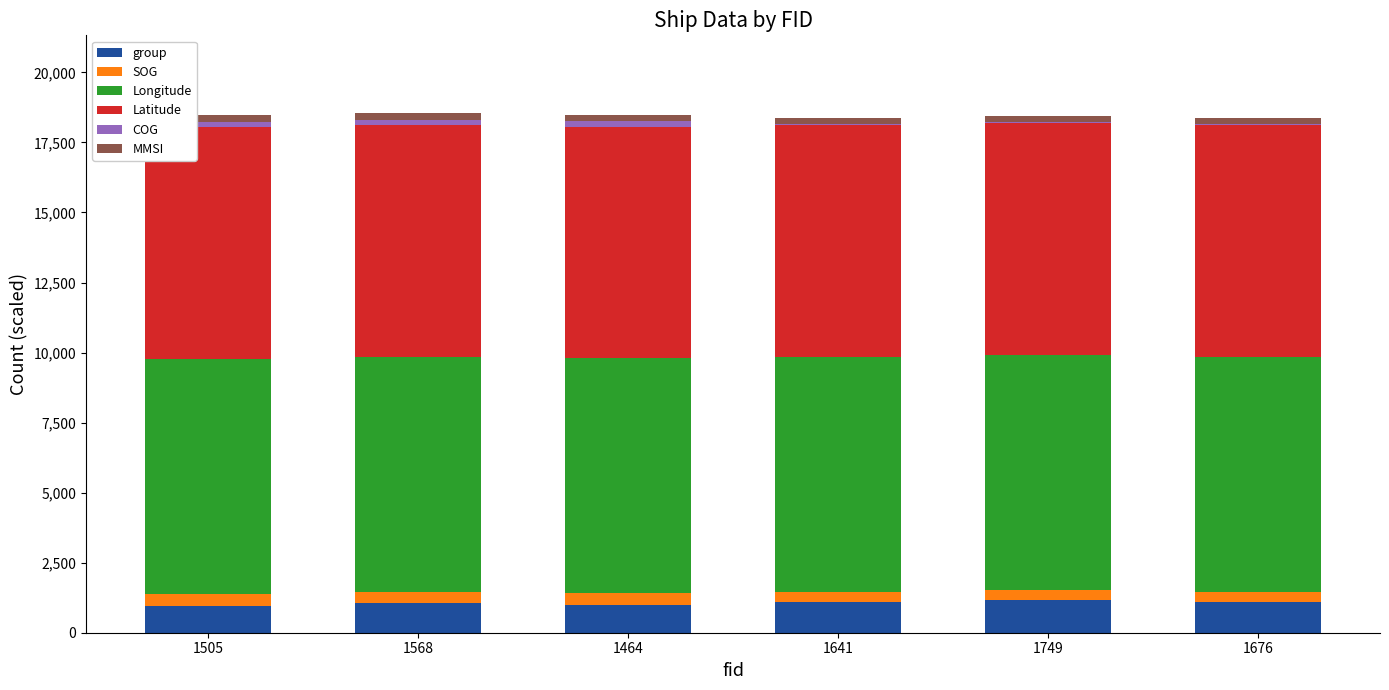

Are the bars horizontal?

No